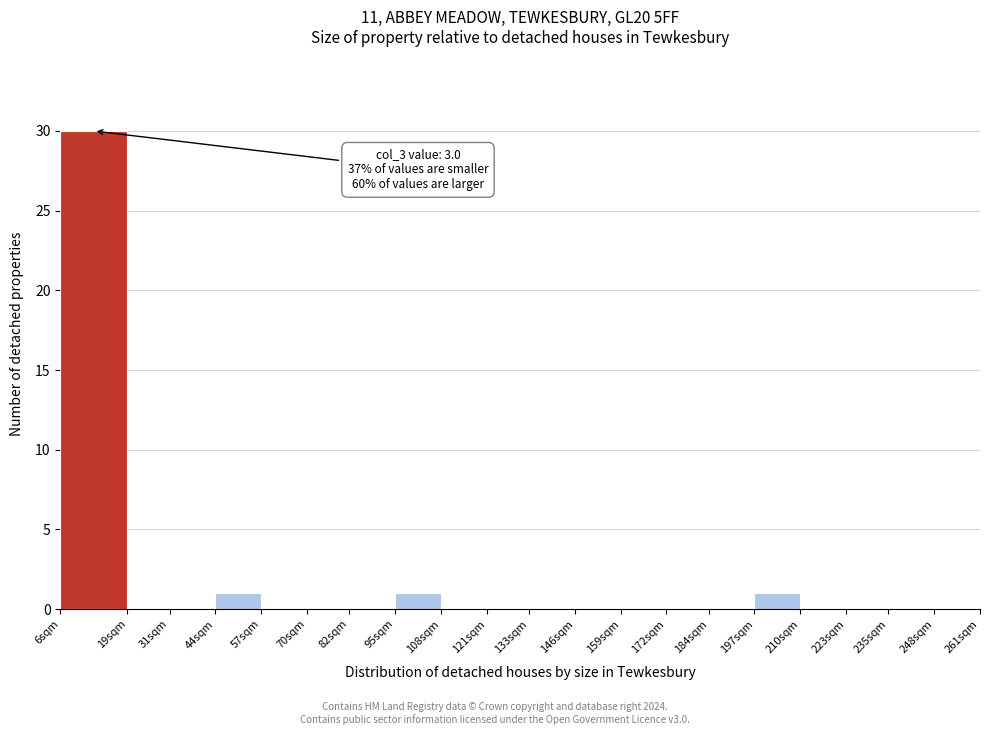

Reading left to right, list all the values displayed in this chart.

6sqm=30	19sqm=0	31sqm=0	44sqm=1	57sqm=0	70sqm=0	82sqm=0	95sqm=1	108sqm=0	121sqm=0	133sqm=0	146sqm=0	159sqm=0	172sqm=0	184sqm=0	197sqm=1	210sqm=0	223sqm=0	235sqm=0	248sqm=0